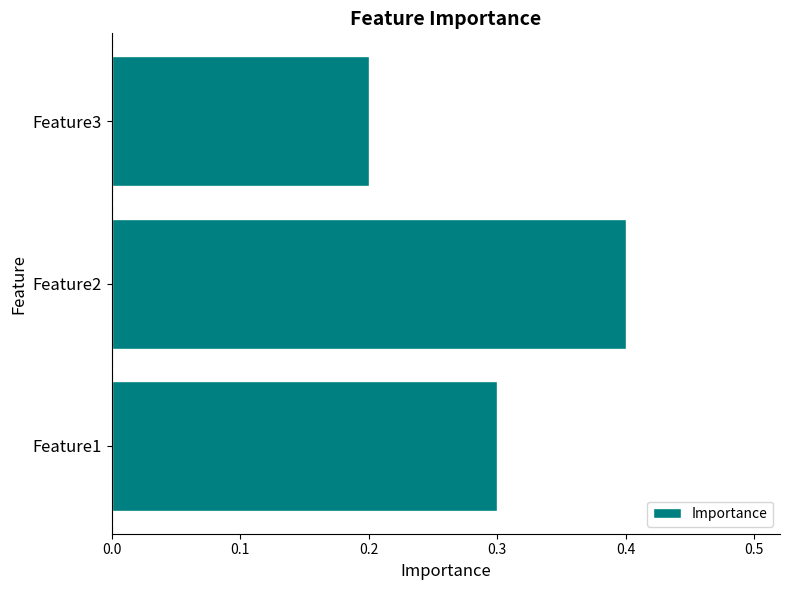

What is the difference between the maximum and minimum values?

0.2